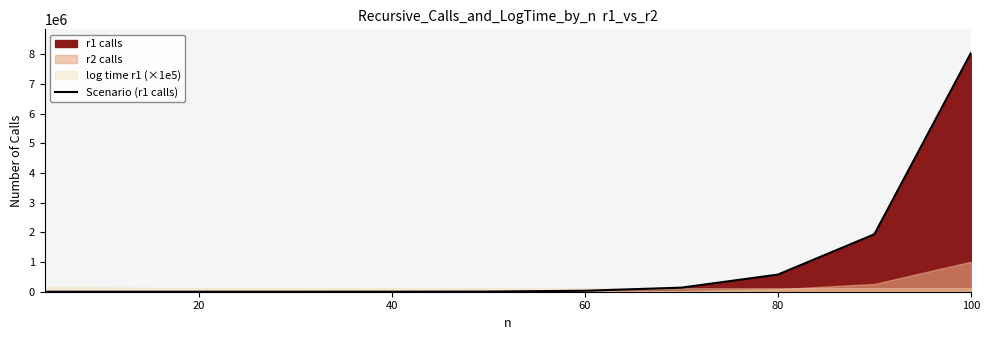

The value of Scenario (r1 calls) at 100 is 8038377. True or false?

True